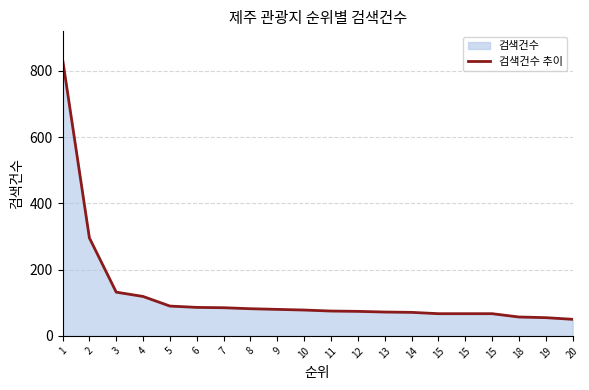

How many data points does each series have?

20